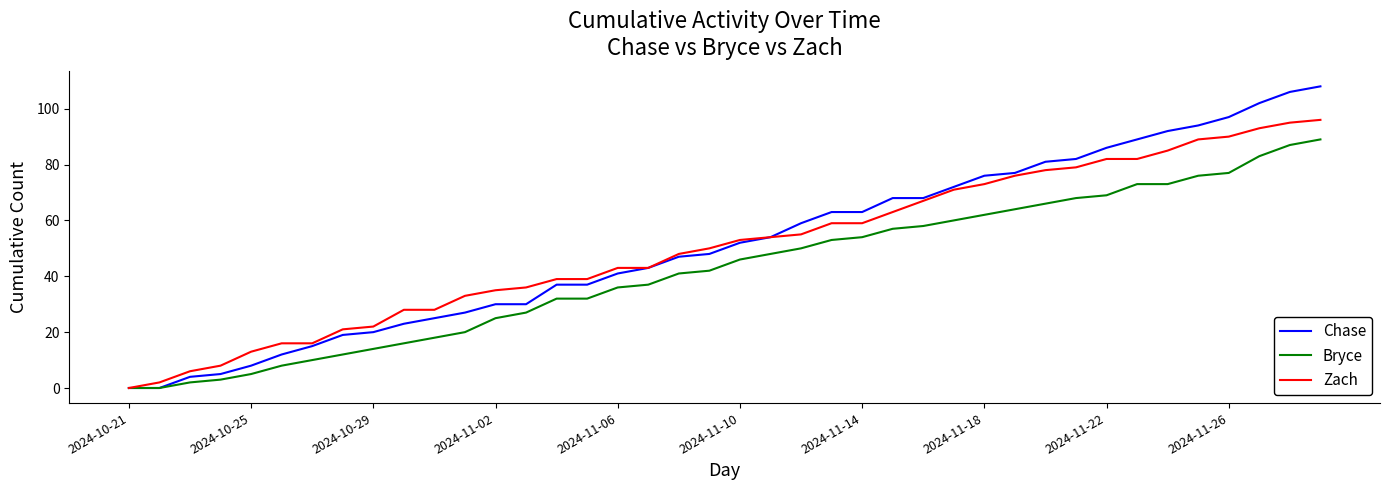

True or false: Bryce has more than 2 points higher than both neighbors.

False